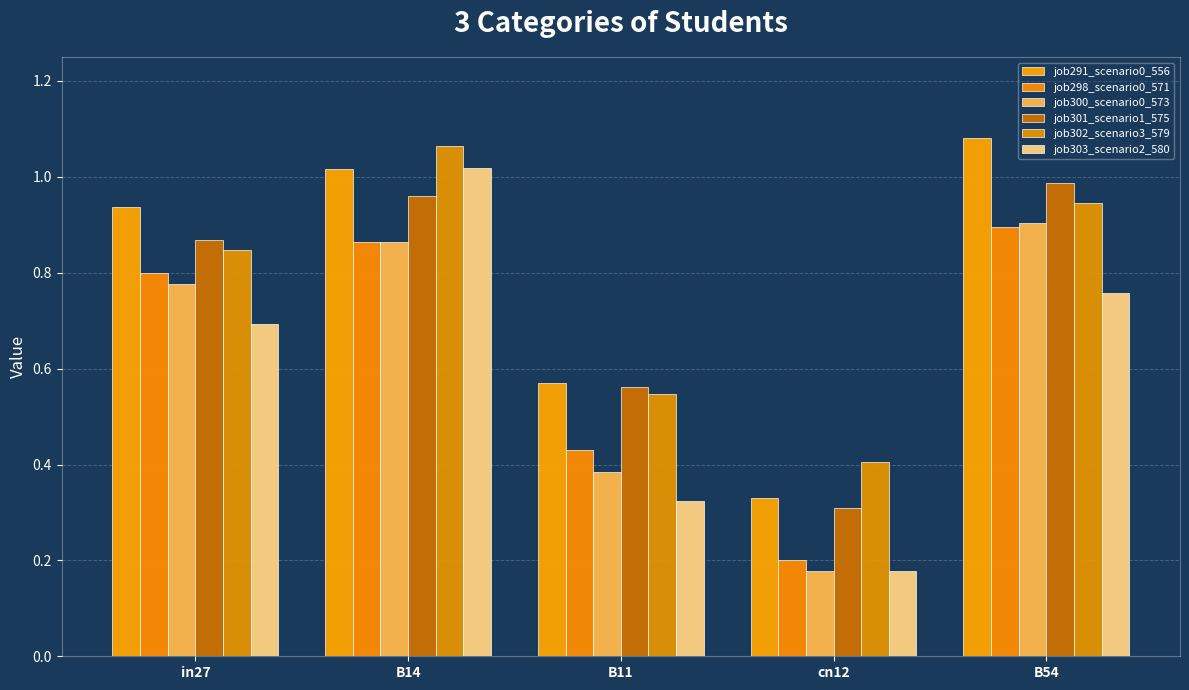

At which label does job302_scenario3_579 reach its peak?

B14